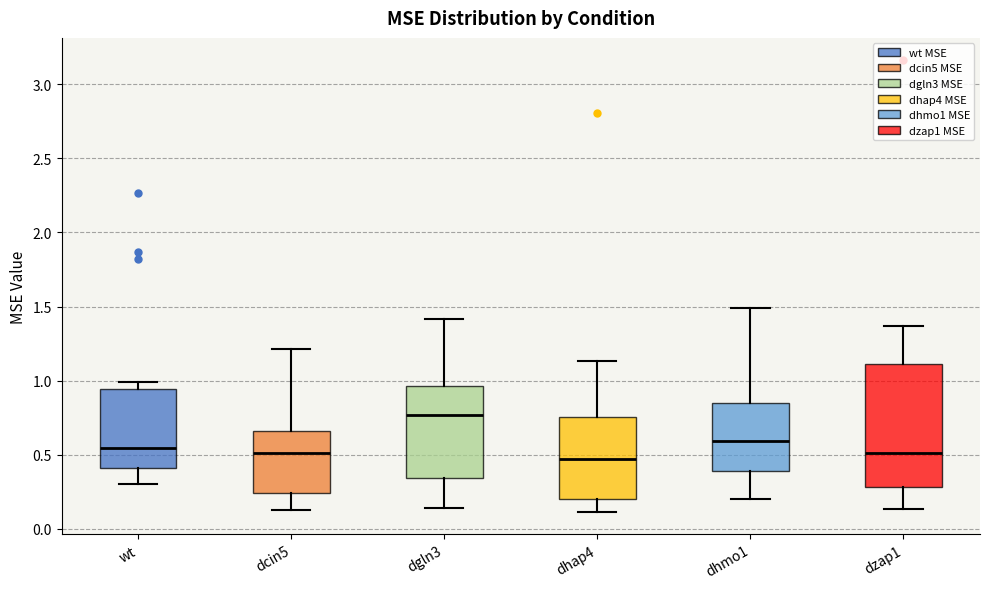

Which box's median line is the highest?

dgln3